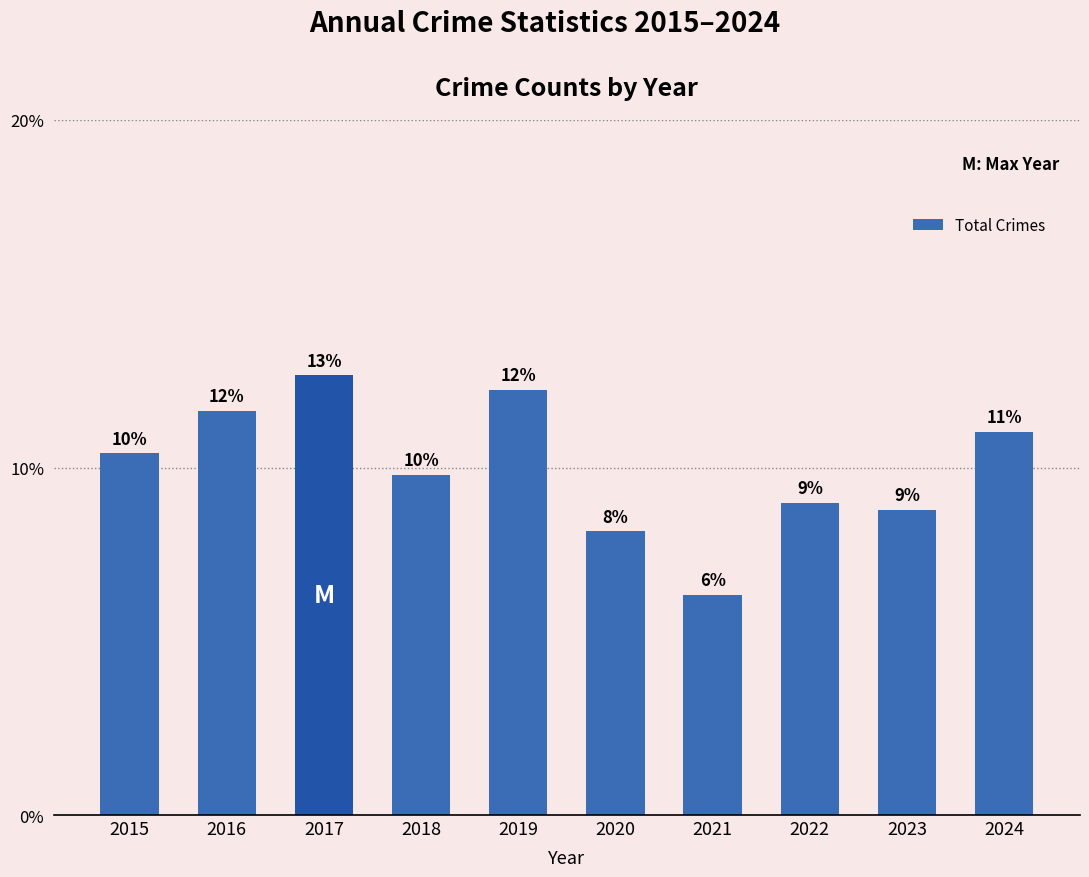

Rank the categories by value from lowest to highest.

2021, 2020, 2023, 2022, 2018, 2015, 2024, 2016, 2019, 2017